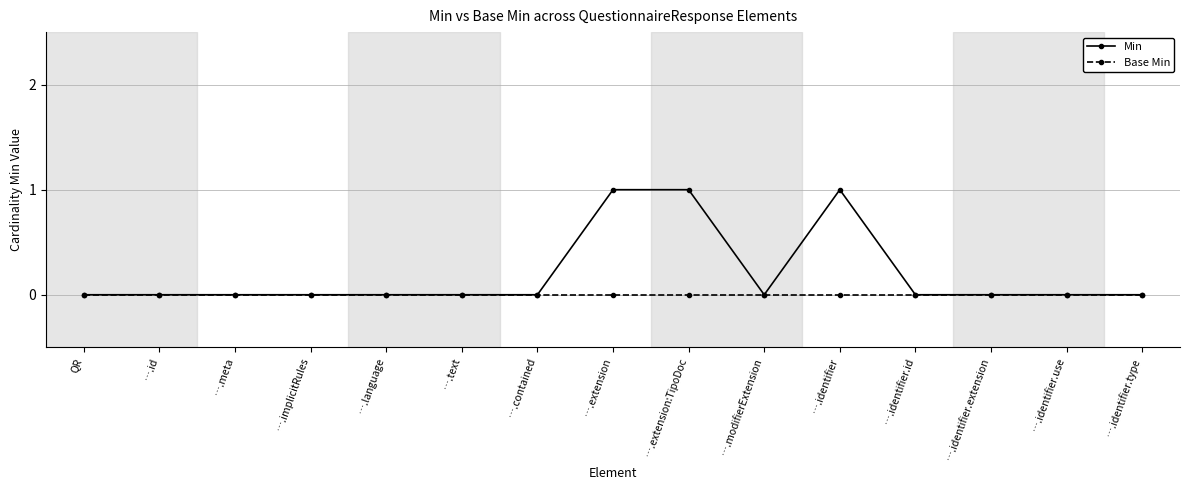

Is this an area chart (filled region under the line)?

No